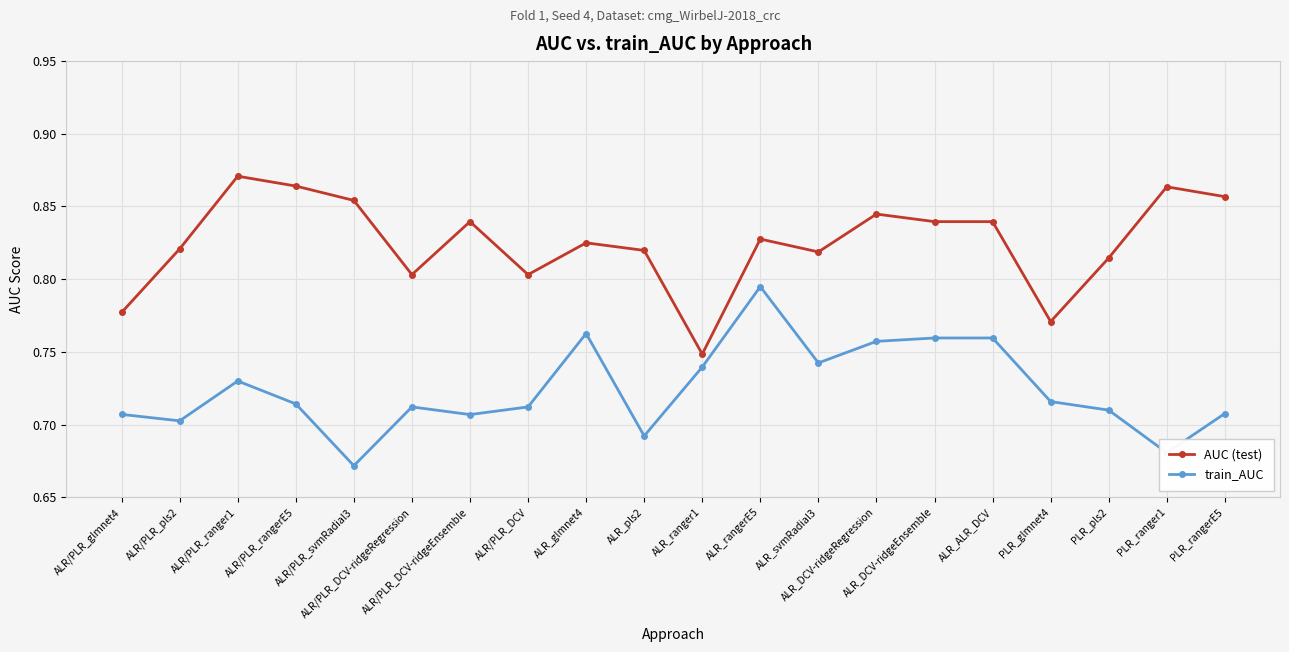

True or false: train_AUC has more than 0 interior local peaks.

True